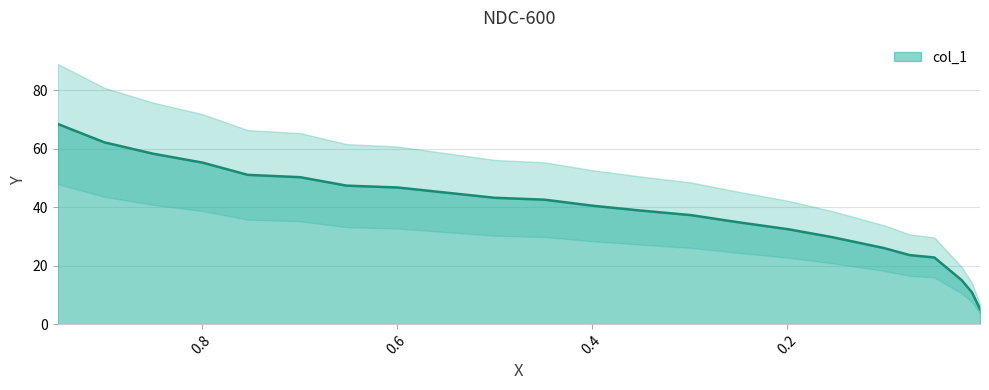

At which category does the chart reach its peak across all series?

0.9474